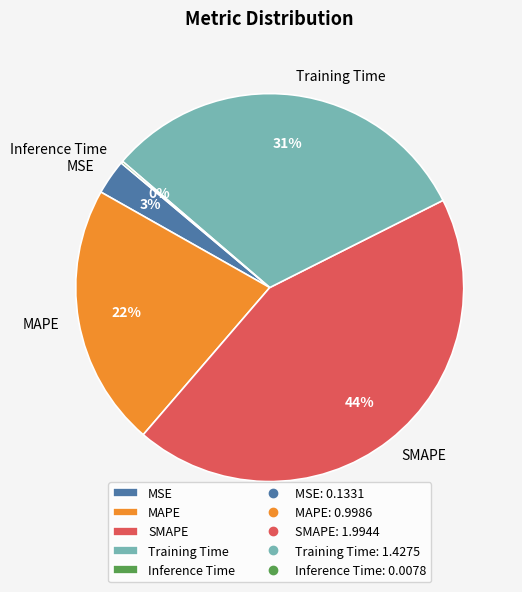

Is there any slice that represents more than half of the pie?

No